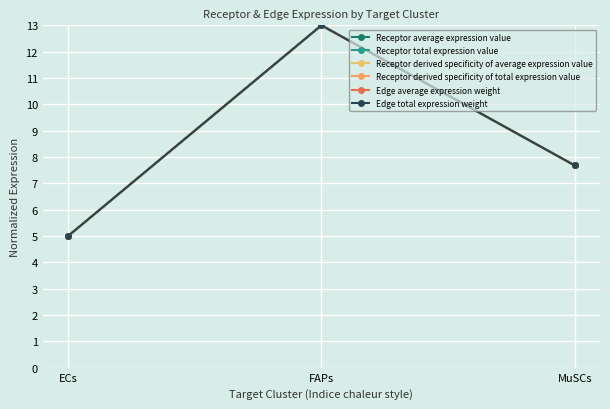

Where does the Receptor average expression value series first go above 7?

FAPs